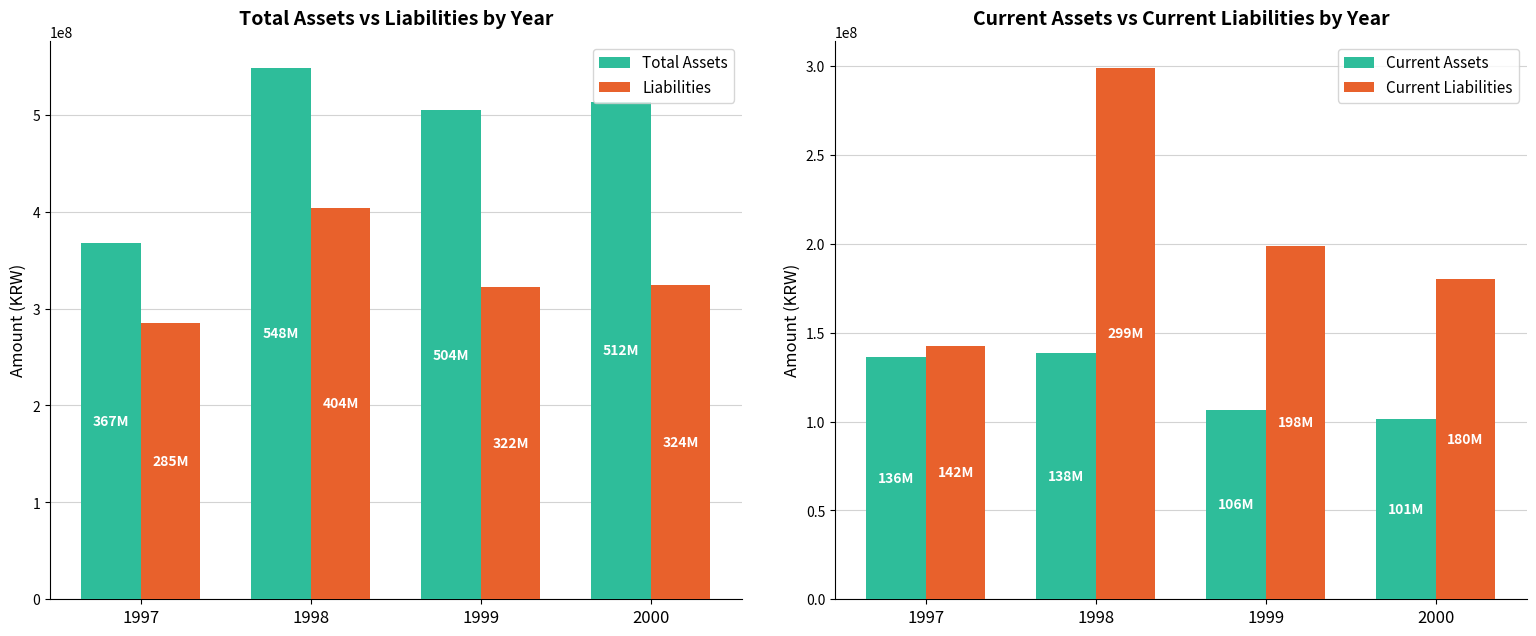

Reading right to left, list all the values displayed in this chart.

Total Assets: 512933033	504394821	548653886	367900923
Liabilities: 324744922	322733848	404063457	285482311
Current Assets: 101540771	106723486	138312651	136180096
Current Liabilities: 180145491	198803892	299097126	142757613